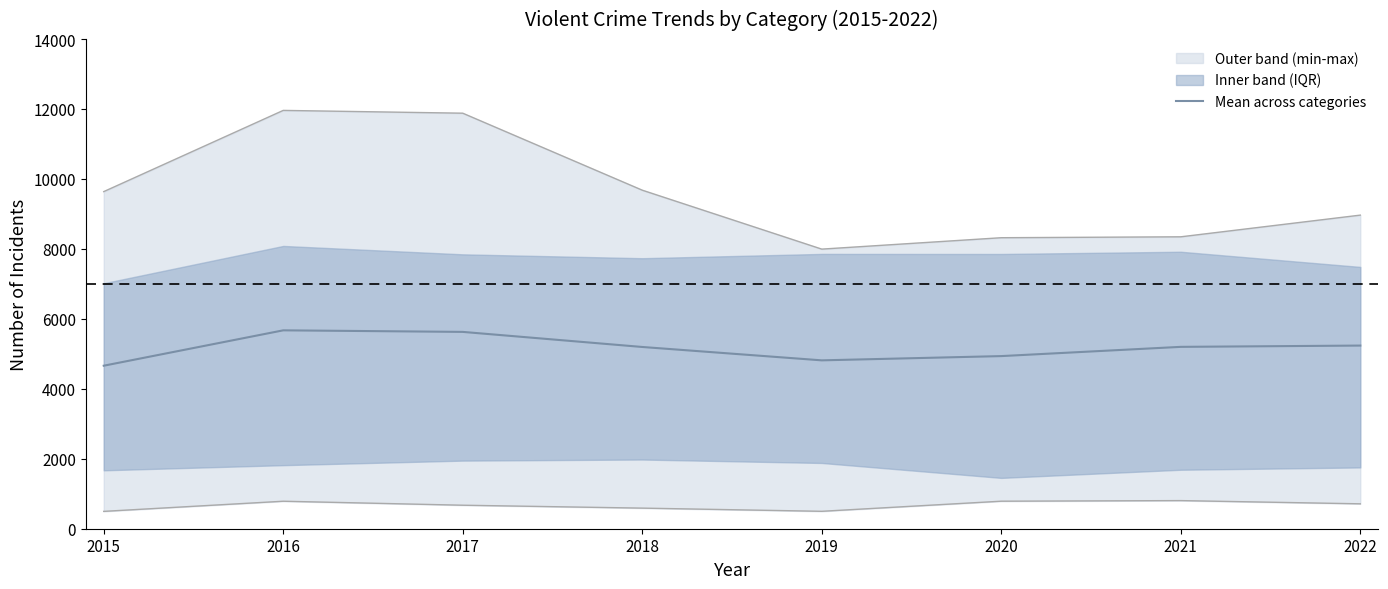

List the labels in order of value, largest first.

2016, 2017, 2022, 2021, 2018, 2020, 2019, 2015